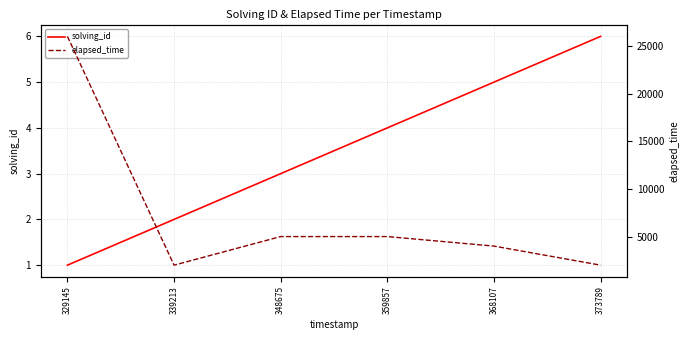

The elapsed_time series shows 26000 at 329145. True or false?

True